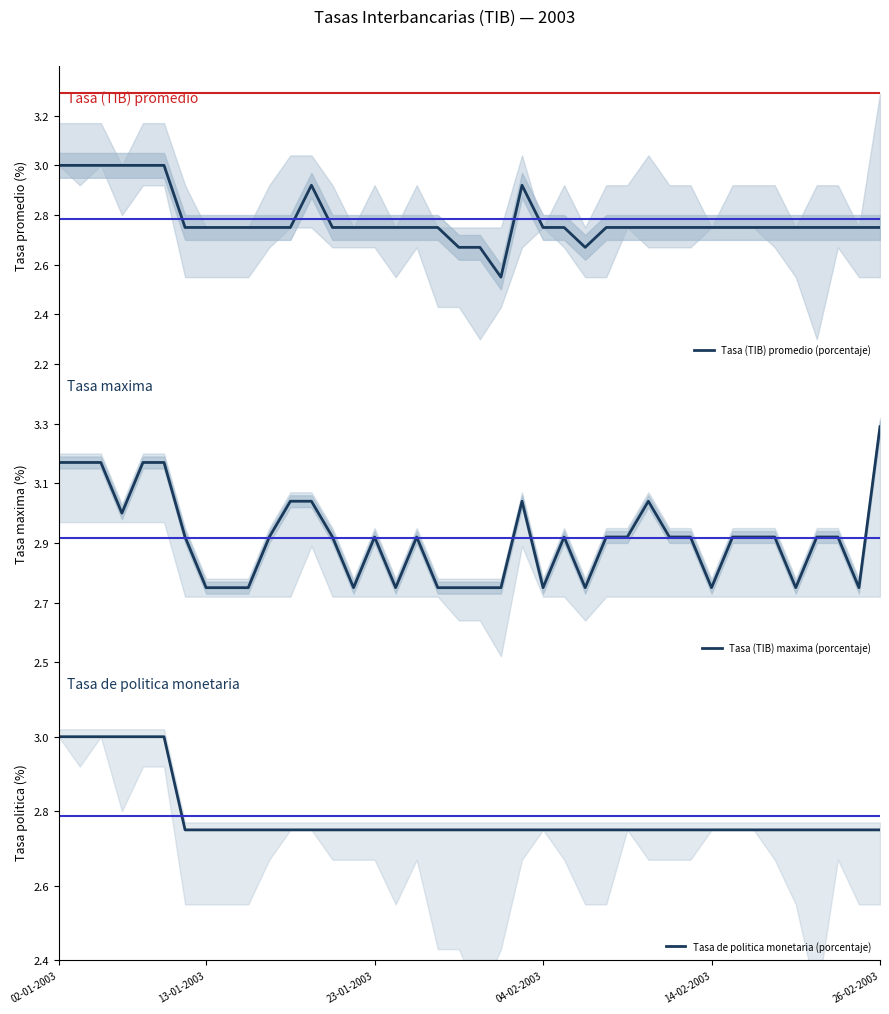

What is the value of the Tasa (TIB) maxima (porcentaje) point at the 1st from the left?

3.2